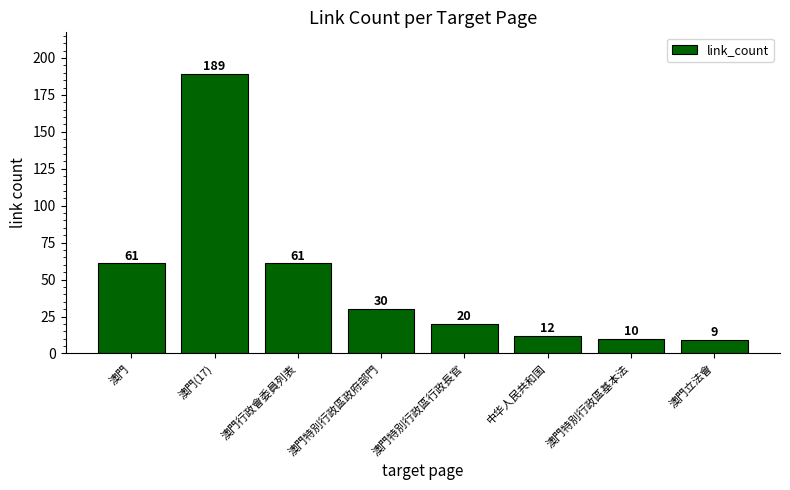

What is the sum of all values?

392